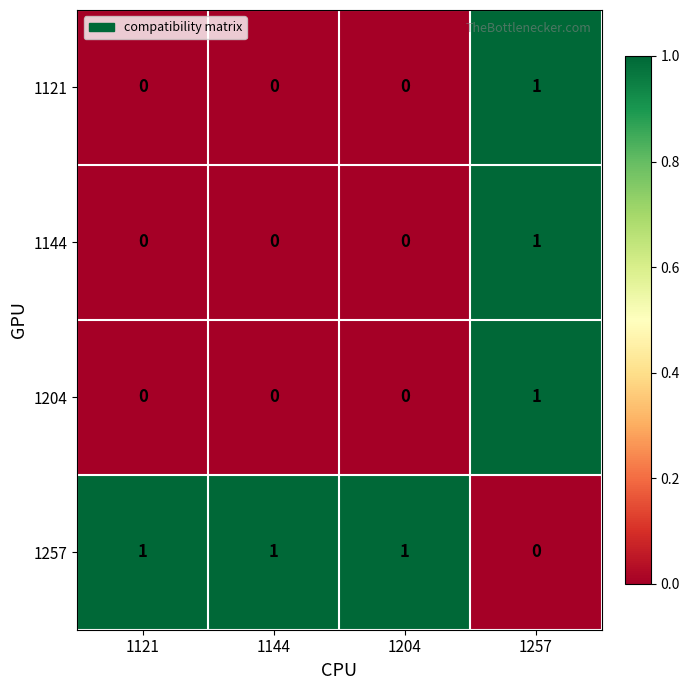

What is the sum of all 1257 values?

3